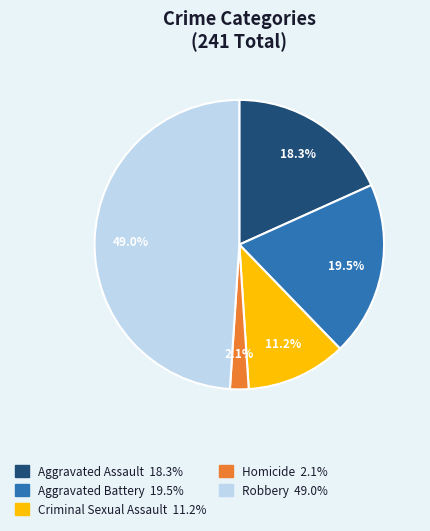

Is it true that Aggravated Assault is 13% of the pie?

False